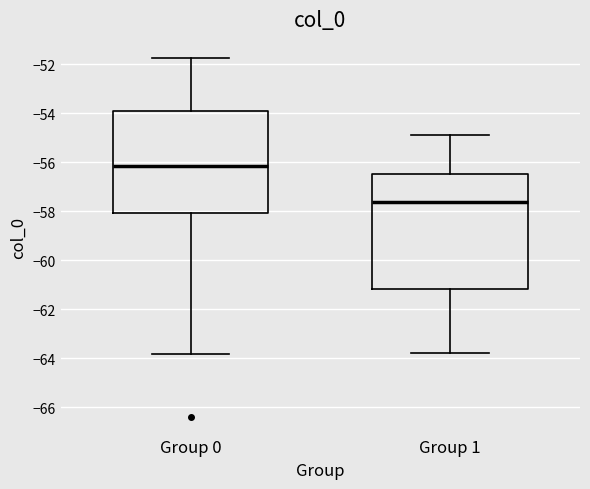

Reading left to right, transcribe this box plot: for each box, give where its median line is, the range the box spans, and where its two whiskers end, as read against the y-axis. The values are not printed on the chart, so give them approximately, as read against the axis.

Group 0: median -56.2, box -58.0 to -54.0, whiskers -63.8 to -51.8
Group 1: median -57.6, box -61.2 to -56.4, whiskers -63.8 to -54.8